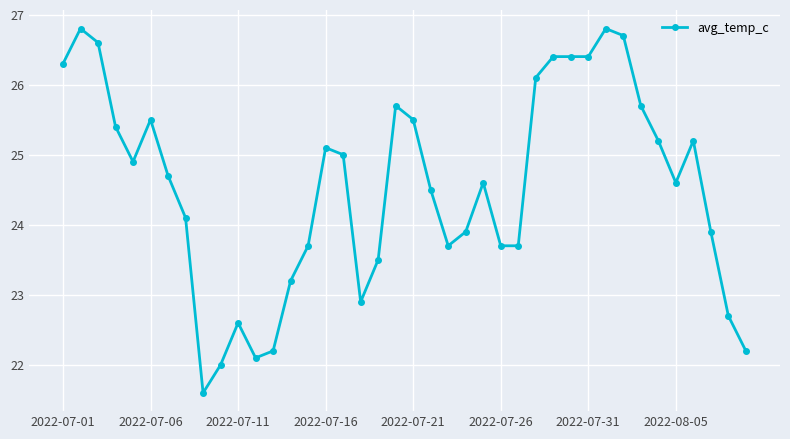

What is the value of the 11th point from the left?

22.6